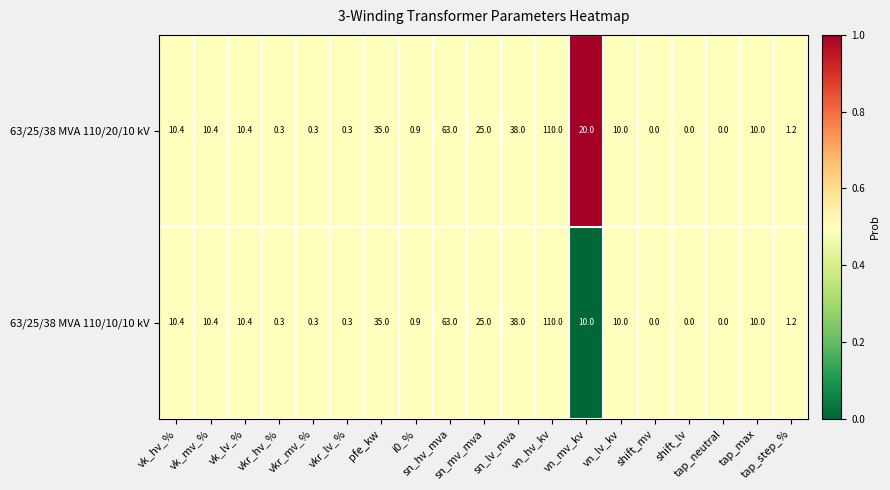

Which series has the largest total across all categories?

63/25/38 MVA 110/20/10 kV